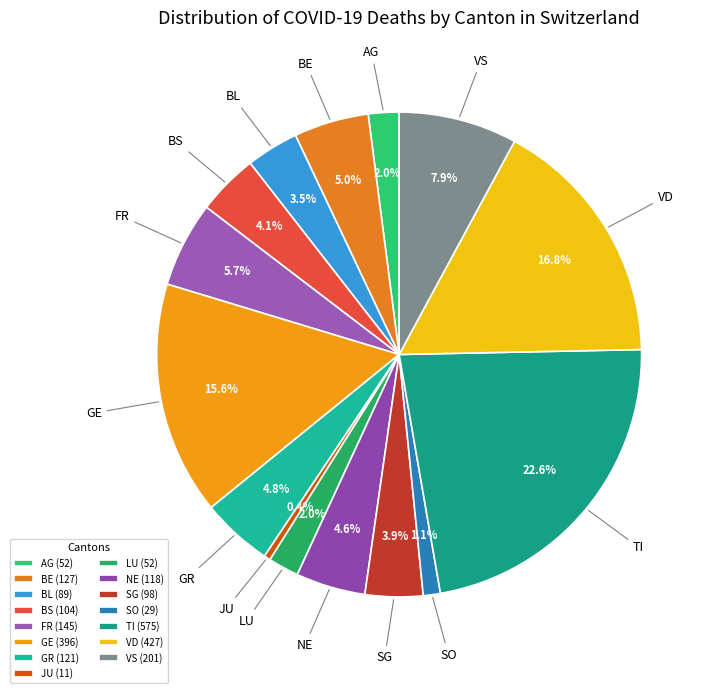

To the nearest percent, what is the combined percentage of AG and BE?

7%